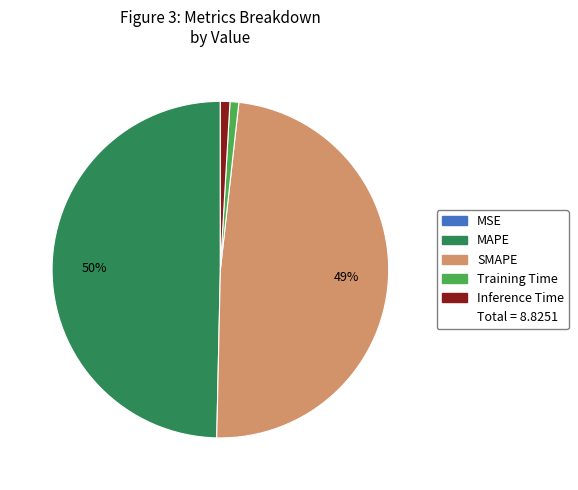

To the nearest percent, what is the difference between the largest and smallest slice percentages?

50%